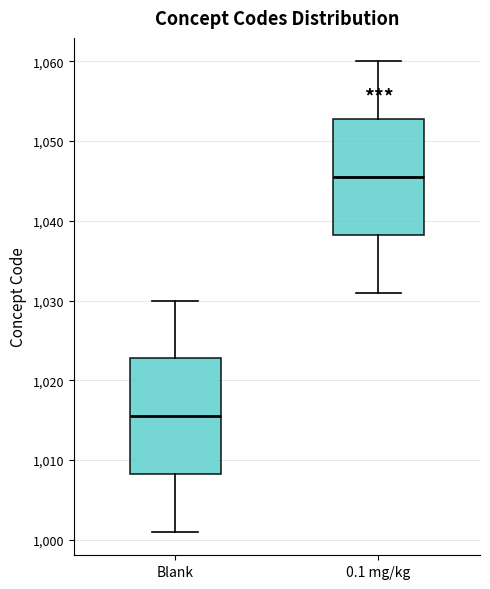

Where does the median line of the box for Blank sit on the y-axis? The values are not printed on the chart, so give them approximately, as read against the axis.

1016